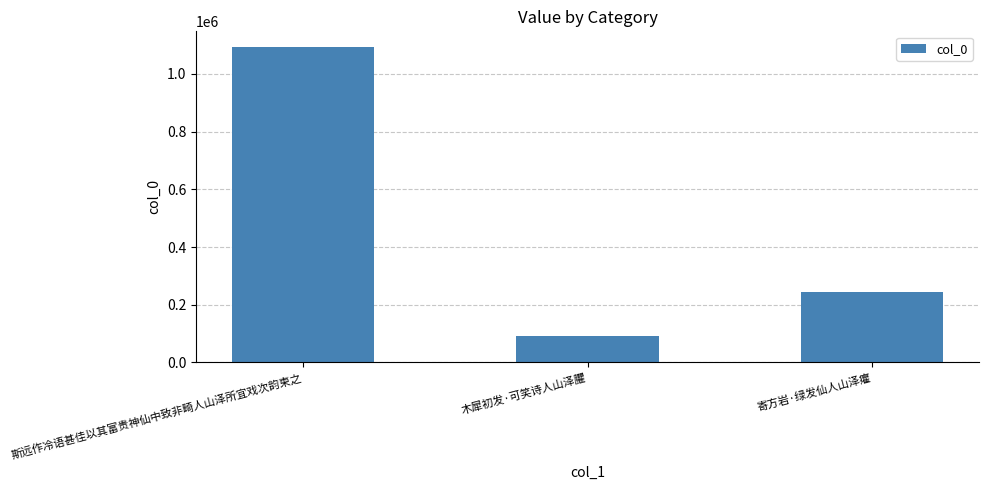

What is the label of the 2nd bar from the left?

木犀初发·可笑诗人山泽臞